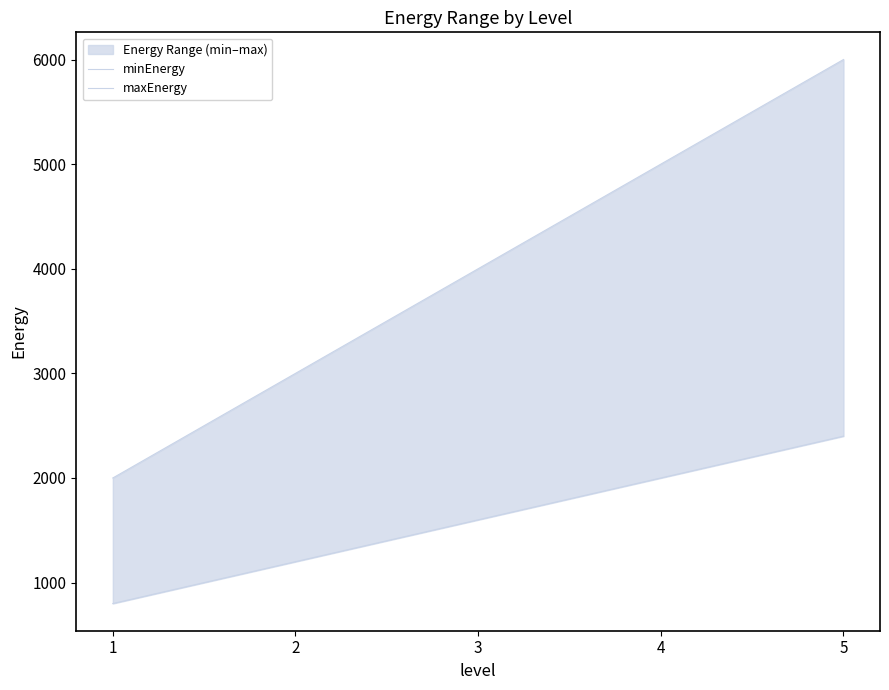

Is it true that maxEnergy equals 2760 at 5?

False